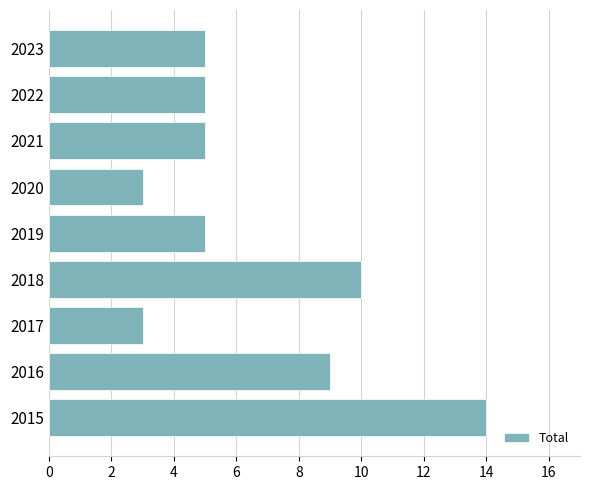

What is the smallest value displayed?

3